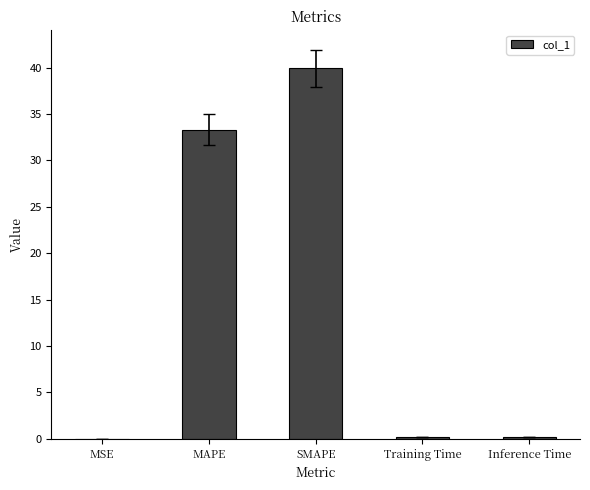

Between Inference Time and SMAPE, which is larger?

SMAPE